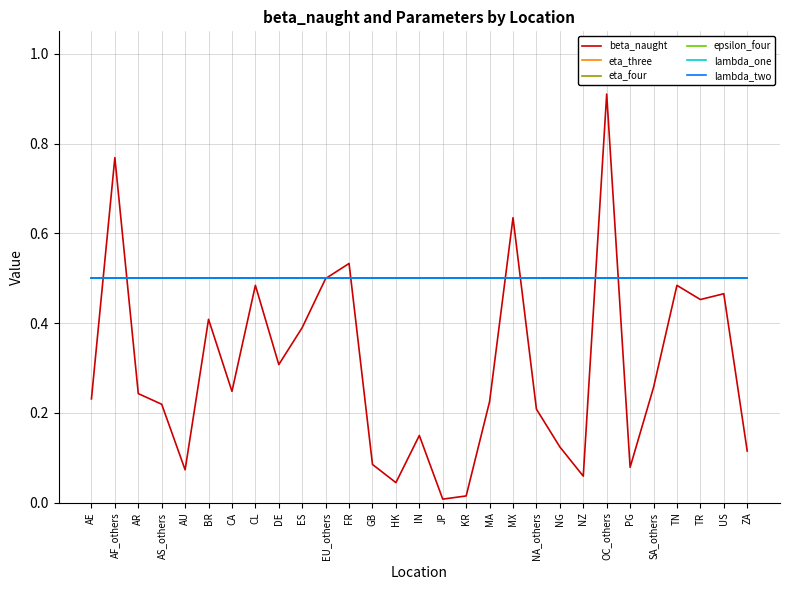

Reading left to right, list all the values displayed in this chart.

beta_naught: 0.2	0.8	0.2	0.2	0.1	0.4	0.2	0.5	0.3	0.4	0.5	0.5	0.1	0.0	0.1	0.0	0.0	0.2	0.6	0.2	0.1	0.1	0.9	0.1	0.3	0.5	0.5	0.5	0.1
eta_three: 0.5	0.5	0.5	0.5	0.5	0.5	0.5	0.5	0.5	0.5	0.5	0.5	0.5	0.5	0.5	0.5	0.5	0.5	0.5	0.5	0.5	0.5	0.5	0.5	0.5	0.5	0.5	0.5	0.5
eta_four: 0.5	0.5	0.5	0.5	0.5	0.5	0.5	0.5	0.5	0.5	0.5	0.5	0.5	0.5	0.5	0.5	0.5	0.5	0.5	0.5	0.5	0.5	0.5	0.5	0.5	0.5	0.5	0.5	0.5
epsilon_four: 0.5	0.5	0.5	0.5	0.5	0.5	0.5	0.5	0.5	0.5	0.5	0.5	0.5	0.5	0.5	0.5	0.5	0.5	0.5	0.5	0.5	0.5	0.5	0.5	0.5	0.5	0.5	0.5	0.5
lambda_one: 0.5	0.5	0.5	0.5	0.5	0.5	0.5	0.5	0.5	0.5	0.5	0.5	0.5	0.5	0.5	0.5	0.5	0.5	0.5	0.5	0.5	0.5	0.5	0.5	0.5	0.5	0.5	0.5	0.5
lambda_two: 0.5	0.5	0.5	0.5	0.5	0.5	0.5	0.5	0.5	0.5	0.5	0.5	0.5	0.5	0.5	0.5	0.5	0.5	0.5	0.5	0.5	0.5	0.5	0.5	0.5	0.5	0.5	0.5	0.5